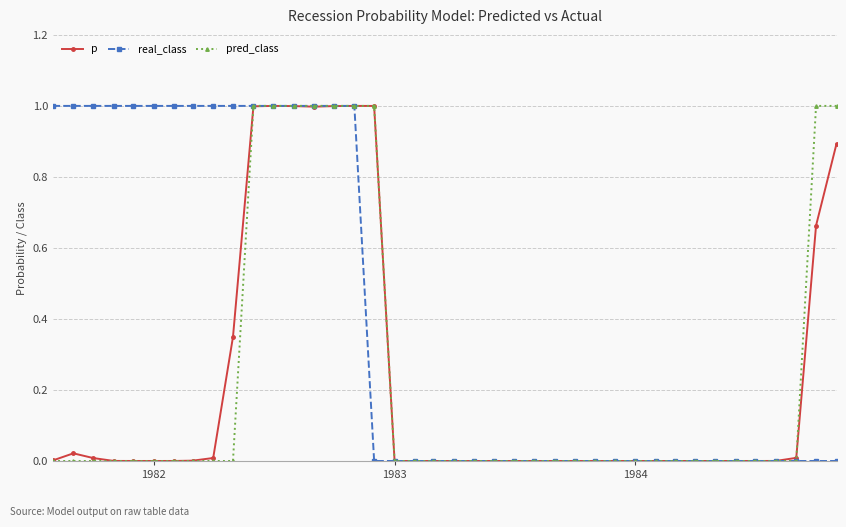

What is the value of the p point at the 12th from the left?

1.0